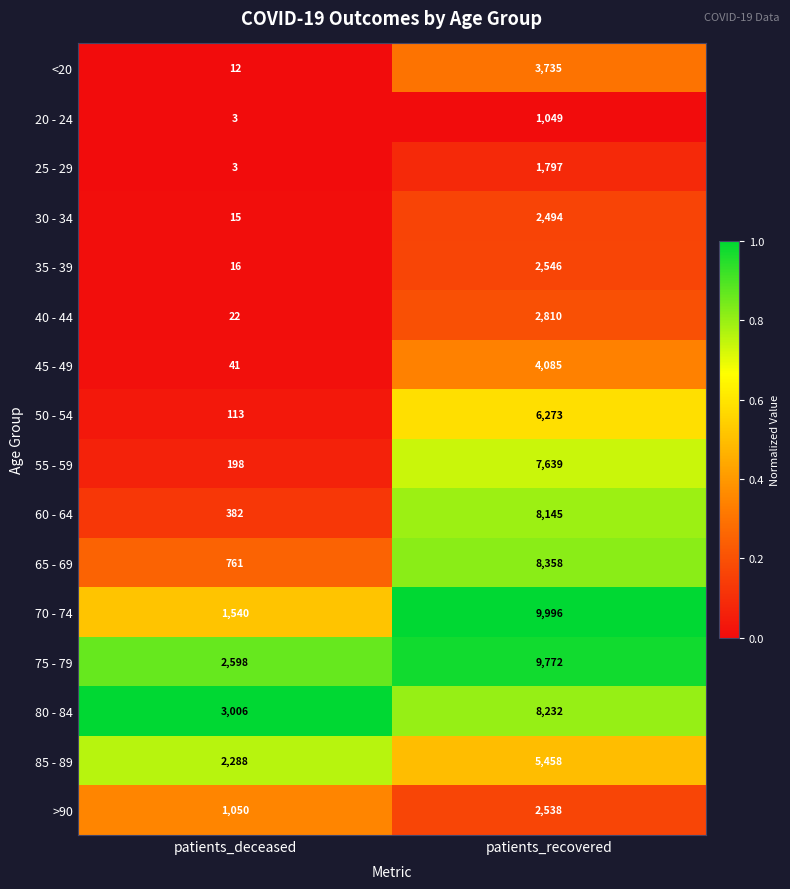

What is the greatest value displayed?

9996